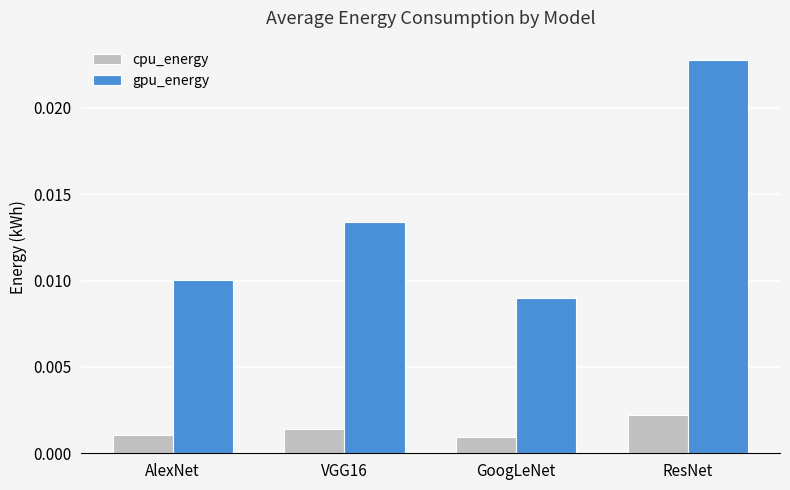

Rank the series at AlexNet from highest to lowest value.

gpu_energy, cpu_energy